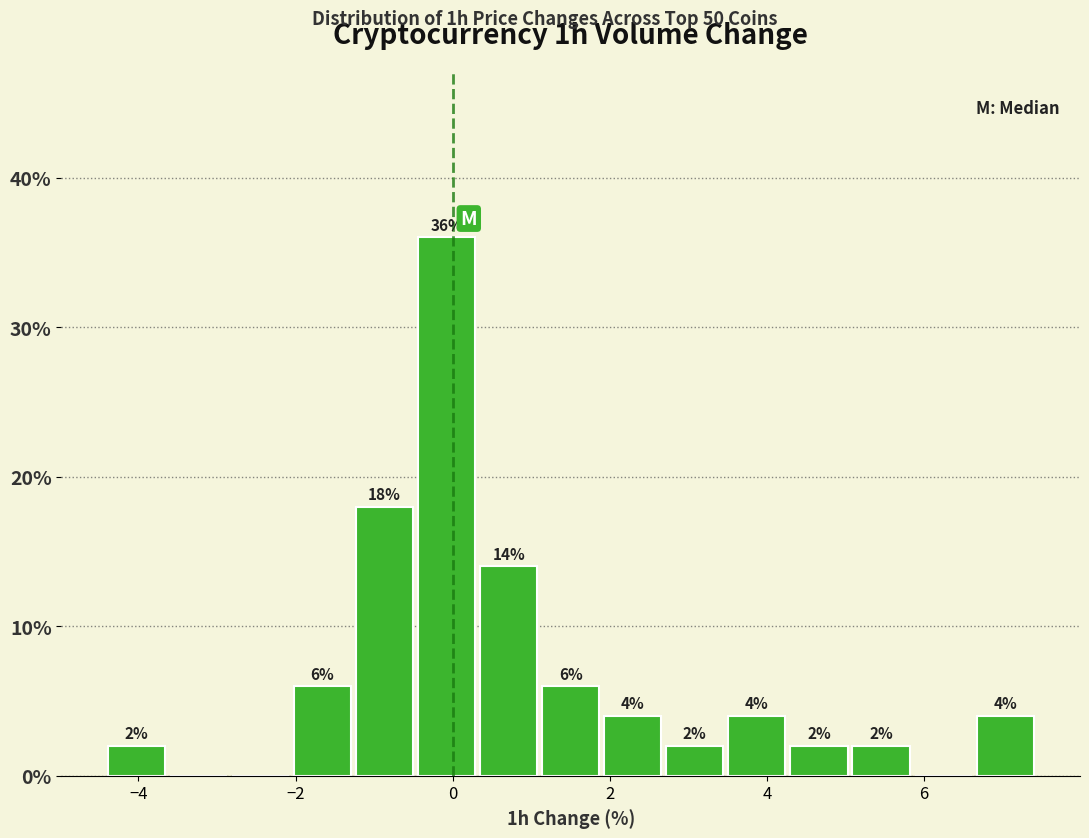

Around what value on the x-axis is the tallest bar? Give the approximate position of its centre, as read against the axis.

0.0